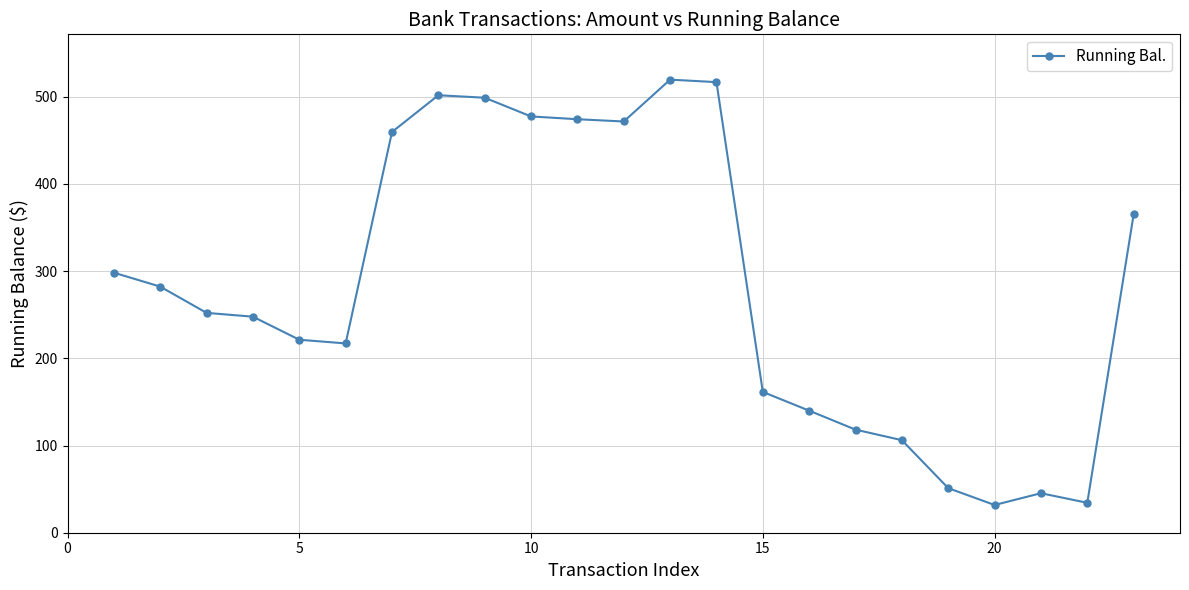

What is the value of the 18th point from the left?

106.1